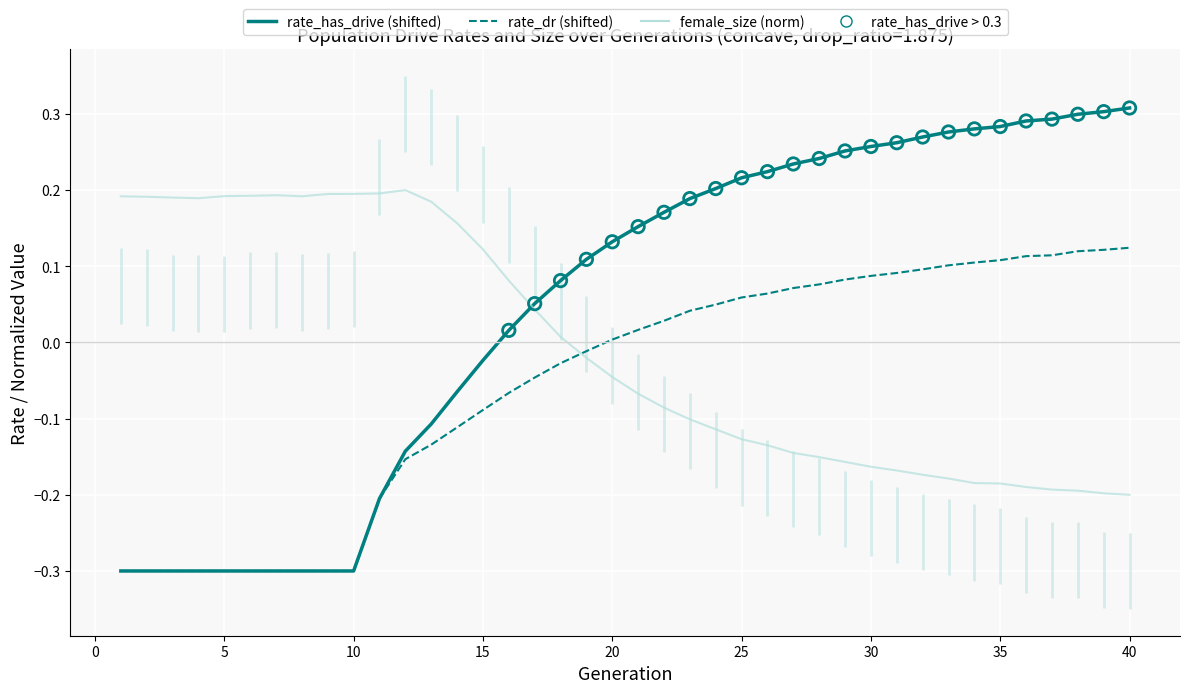

Which series has the largest total across all categories?

rate_has_drive